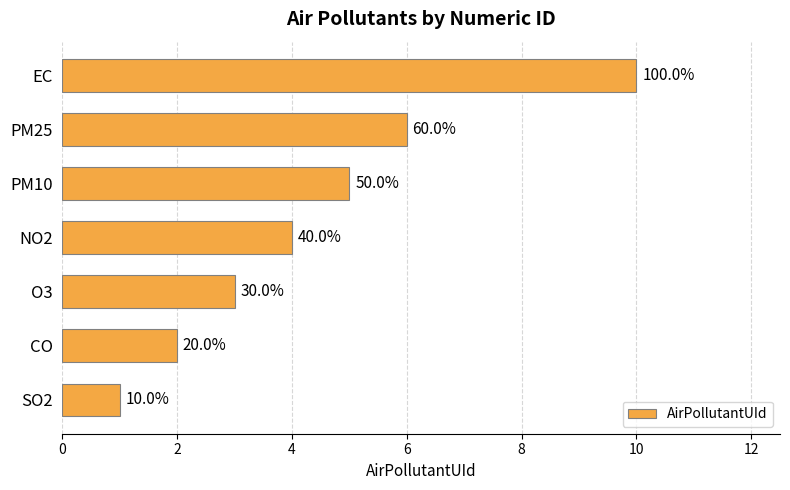

How many bars are there in total?

7